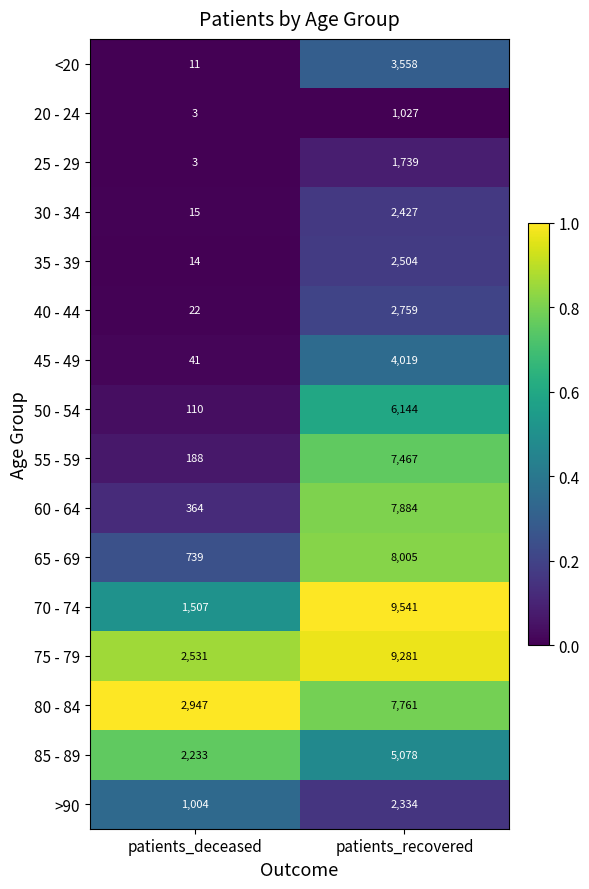

Rank the series at patients_recovered from lowest to highest value.

20 - 24, 25 - 29, >90, 30 - 34, 35 - 39, 40 - 44, <20, 45 - 49, 85 - 89, 50 - 54, 55 - 59, 80 - 84, 60 - 64, 65 - 69, 75 - 79, 70 - 74